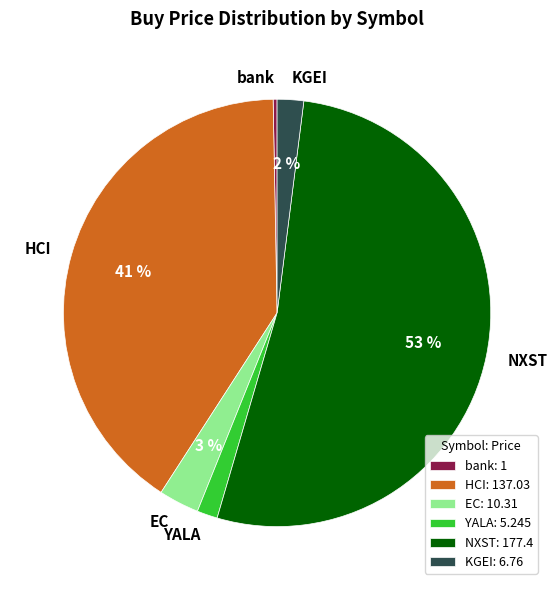

What percentage is the EC slice, to the nearest percent?

3%